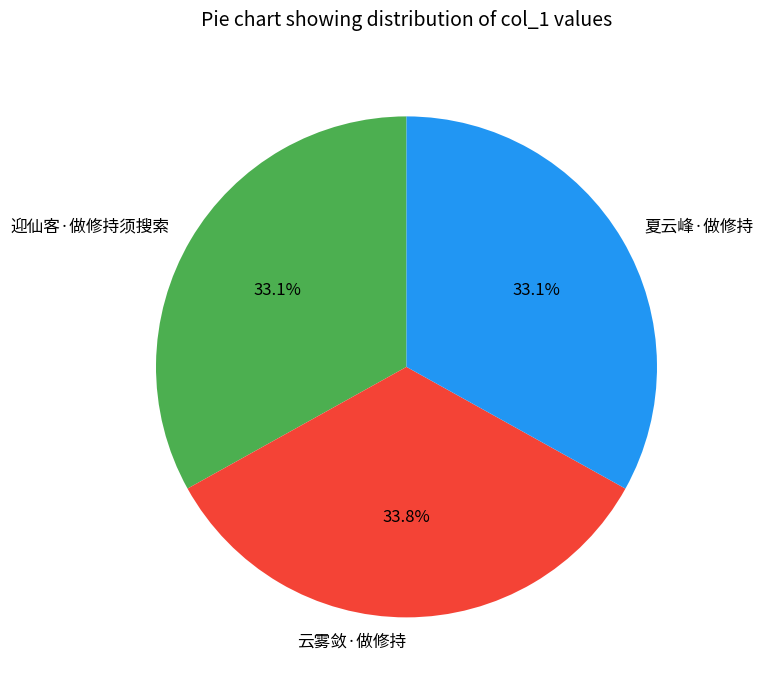

What is the total percentage of 迎仙客·做修持须搜索 and 夏云峰·做修持?

66.2%